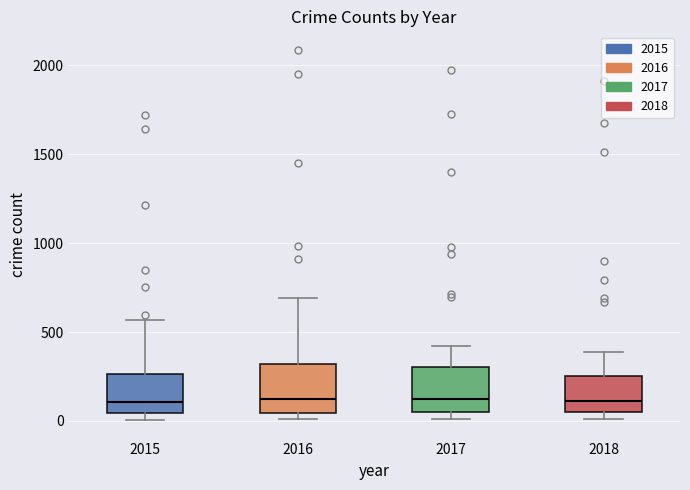

Where does the upper whisker of the box at x = 2018 end on the y-axis? The values are not printed on the chart, so give them approximately, as read against the axis.

400